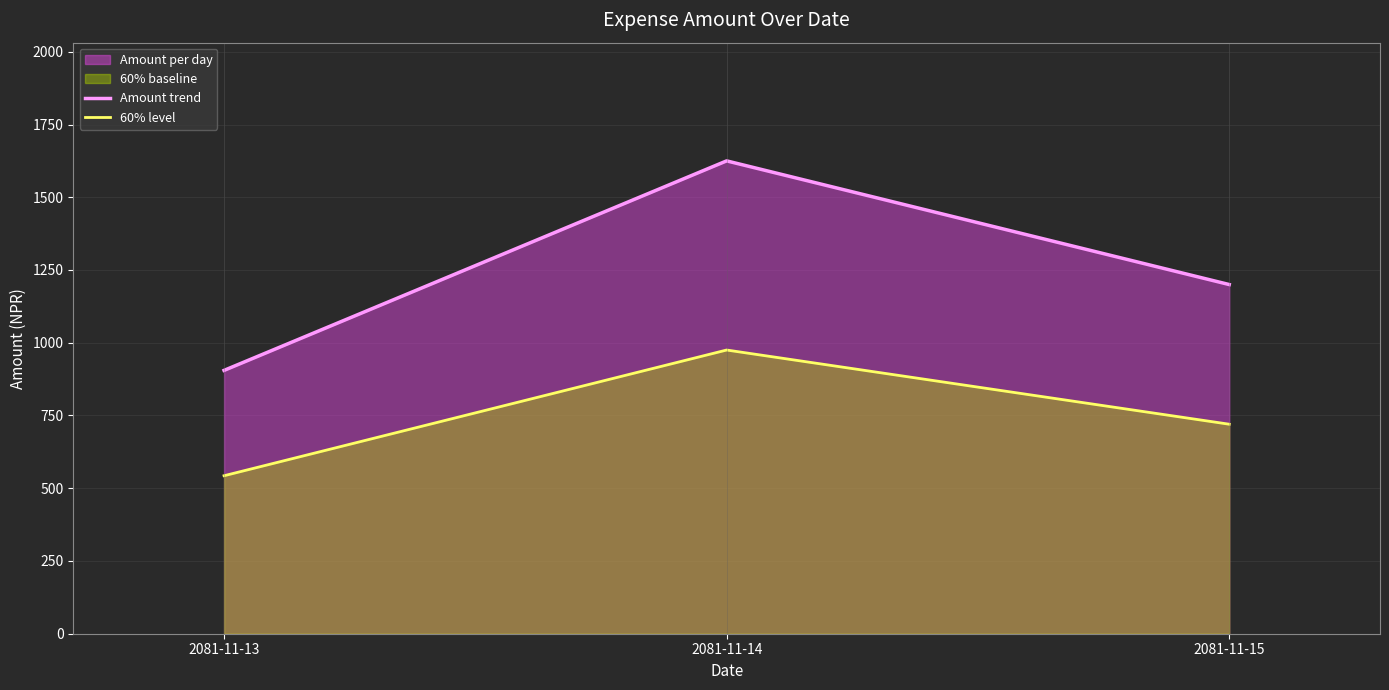

Does the chart have visible grid lines?

Yes